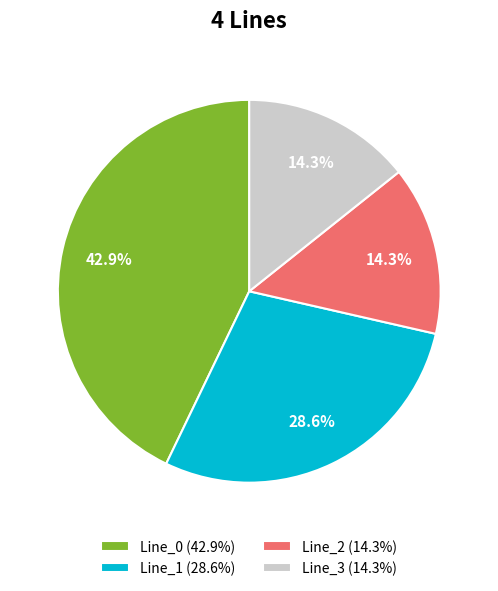

What percentage do Line_1 (28.6%) and Line_0 (42.9%) together represent?

71.4%